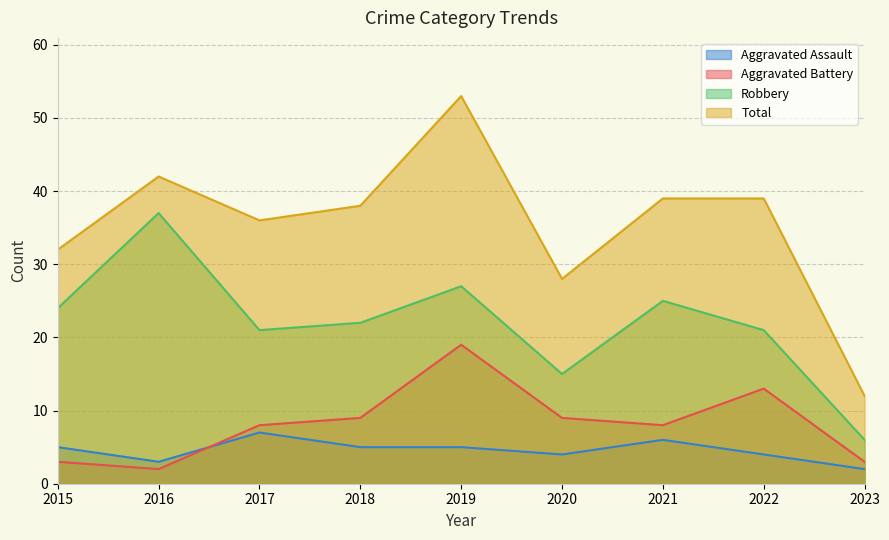

Where does the Aggravated Assault series first go above 5?

2017